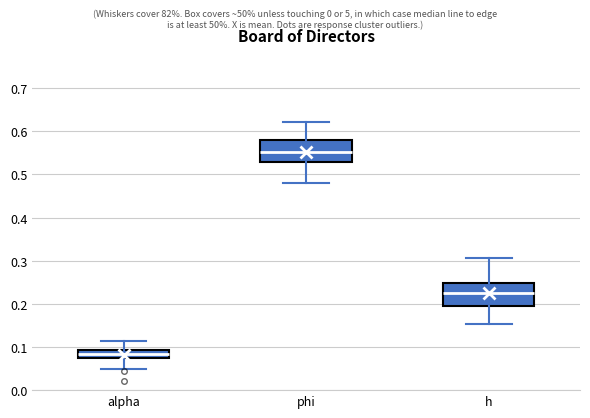

Where is the upper edge of the box for phi on the y-axis? The values are not printed on the chart, so give them approximately, as read against the axis.

0.58